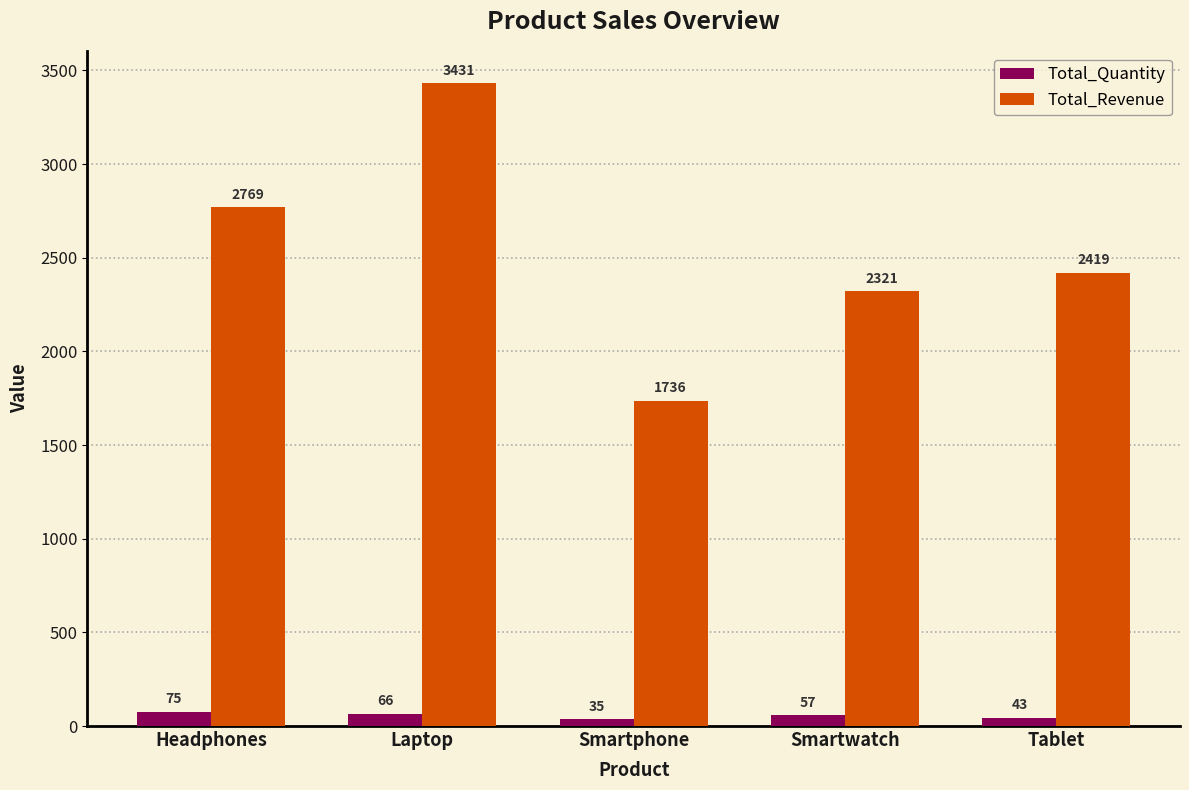

At which category is the sum across all series the highest?

Laptop